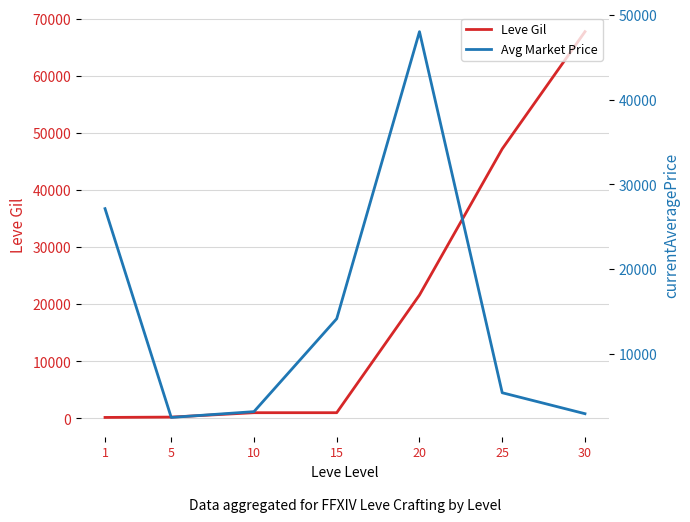

What is the sum of all Avg Market Price values?

103341.4